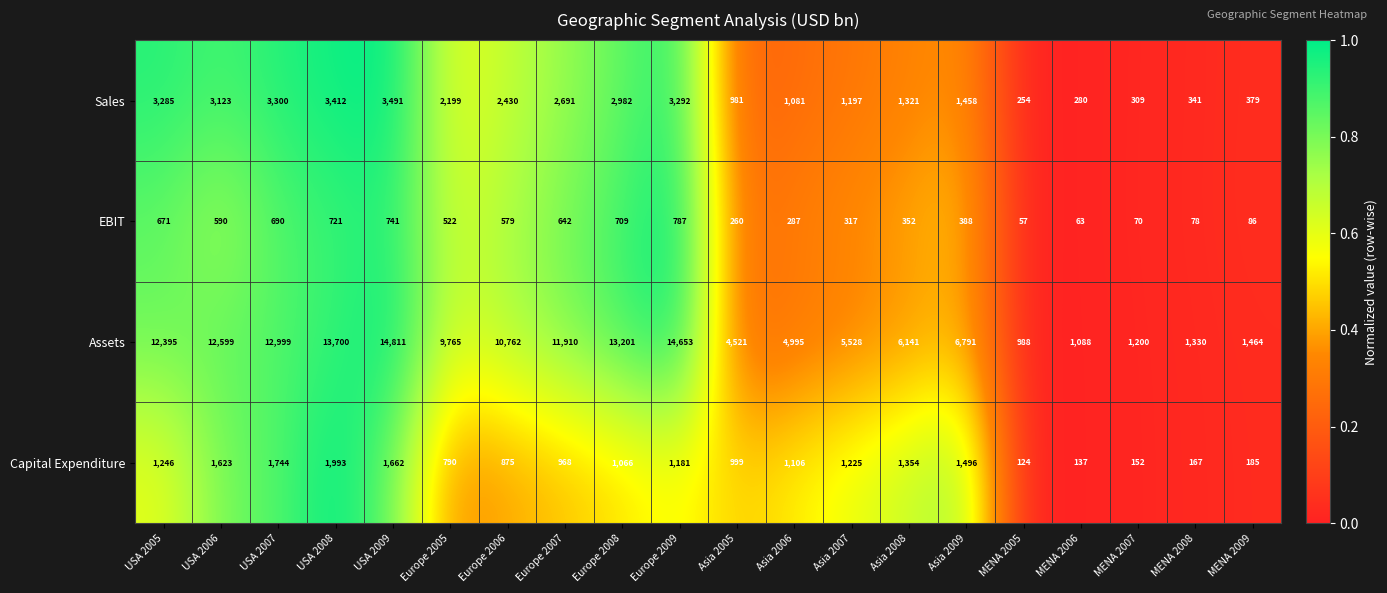

At which category is the sum across all series the highest?

USA 2009